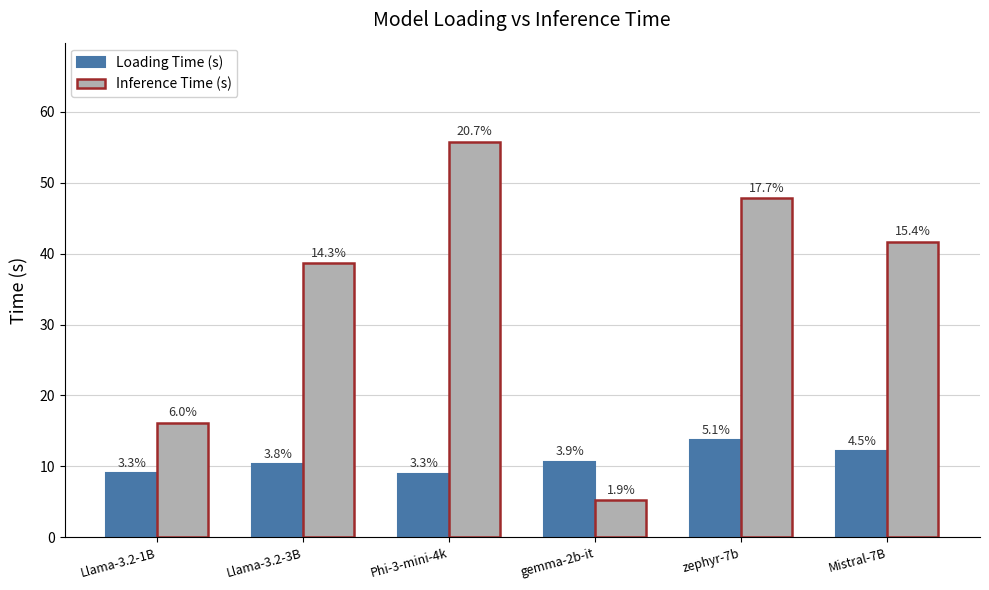

Read the Loading Time (s) value at Llama-3.2-1B.

9.0